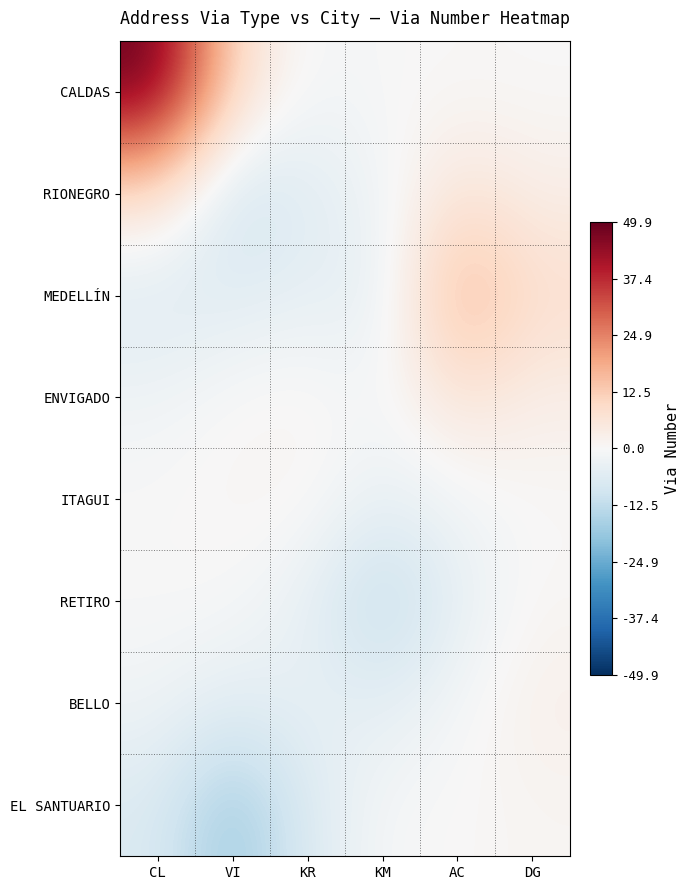

Which series has the largest total across all categories?

CALDAS